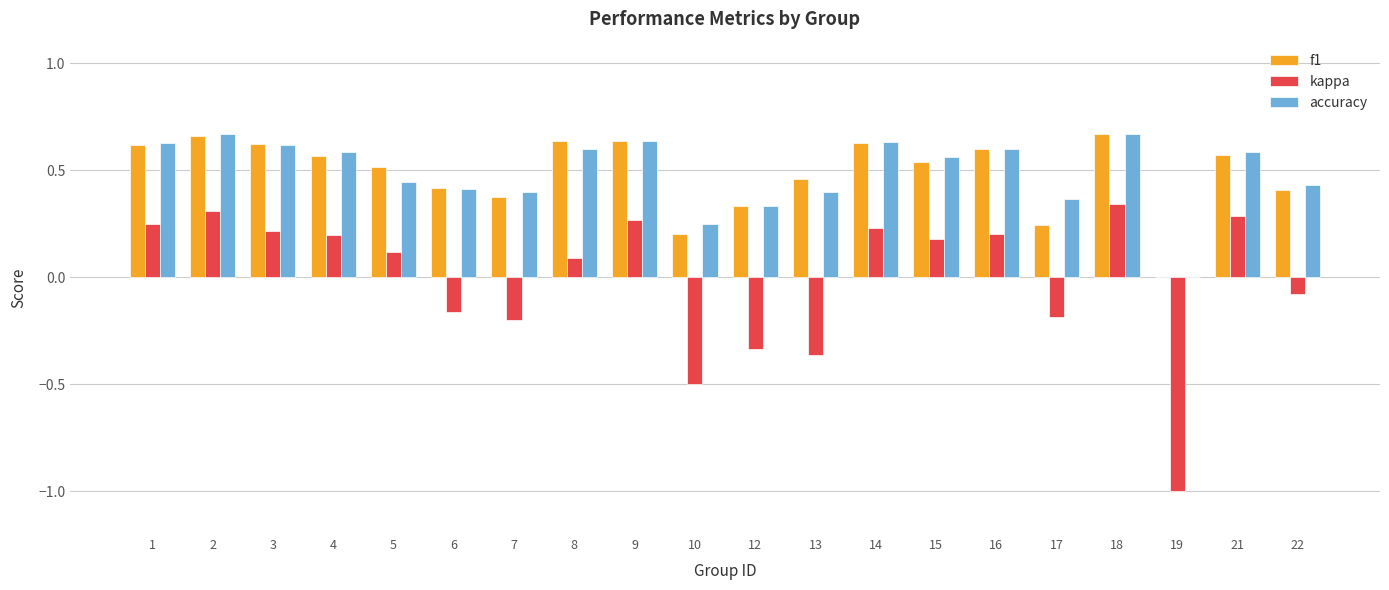

Is it true that kappa equals -0.1 at 17?

False